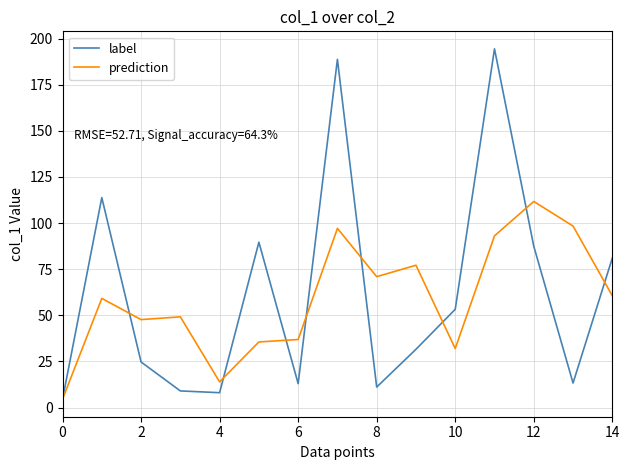

List the series in order of their peak value, lowest first.

prediction, label